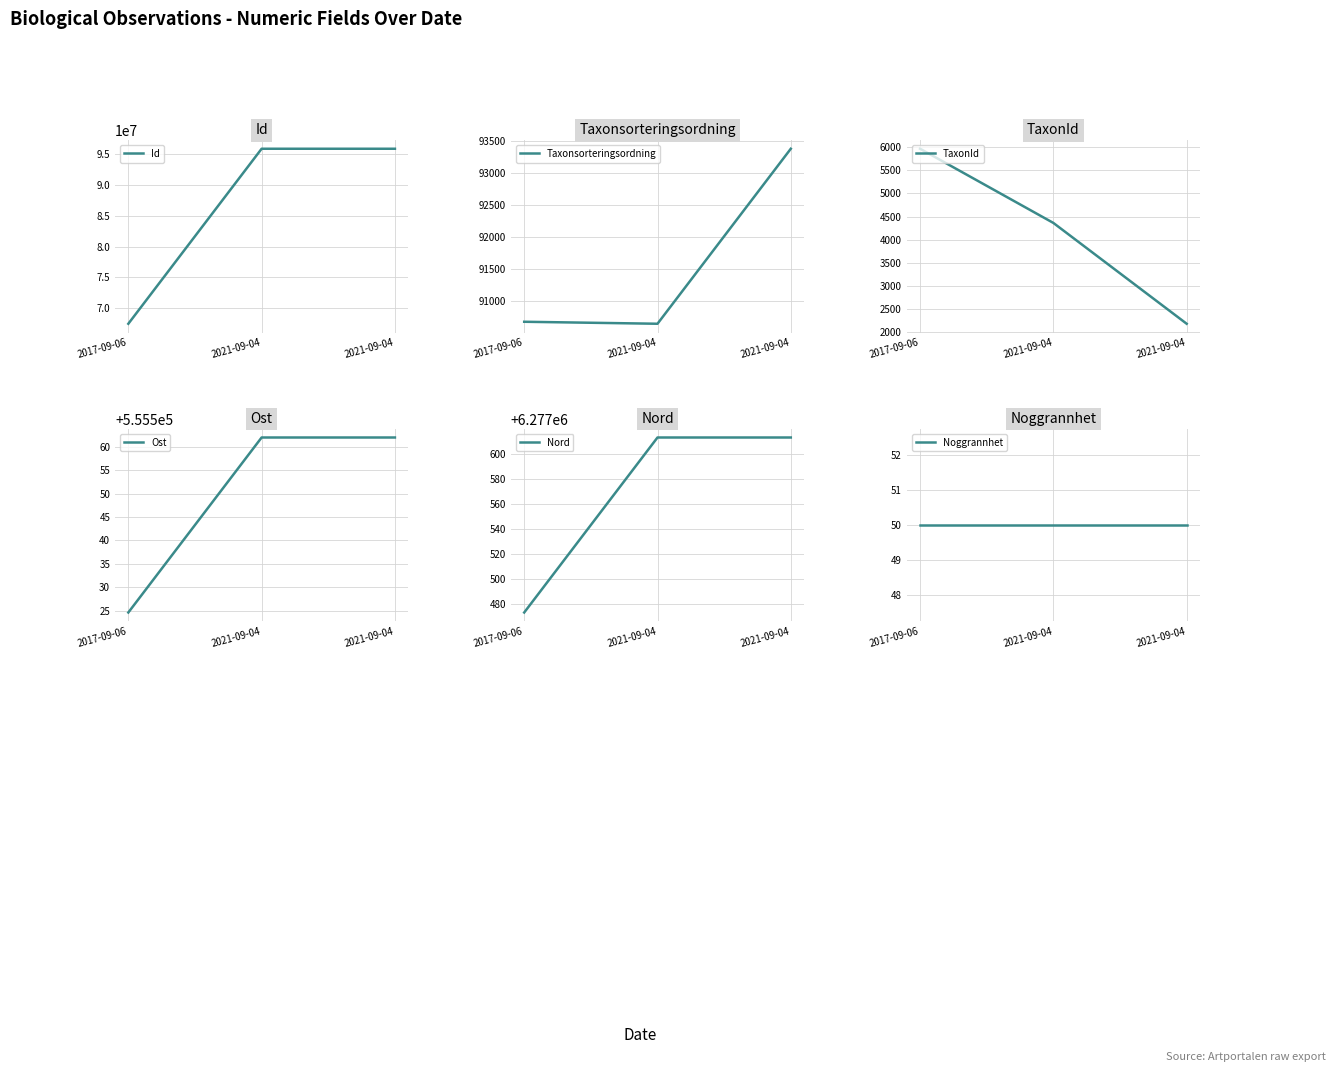

Reading left to right, extract all data points from this chart.

Id: 67457377.0	95903764.0	95903765.0
Taxonsorteringsordning: 90676.0	90645.0	93375.0
TaxonId: 5966.0	4361.0	2180.0
Ost: 555524.6	555561.9	555561.9
Nord: 6277473.2	6277612.8	6277612.8
Noggrannhet: 50.0	50.0	50.0